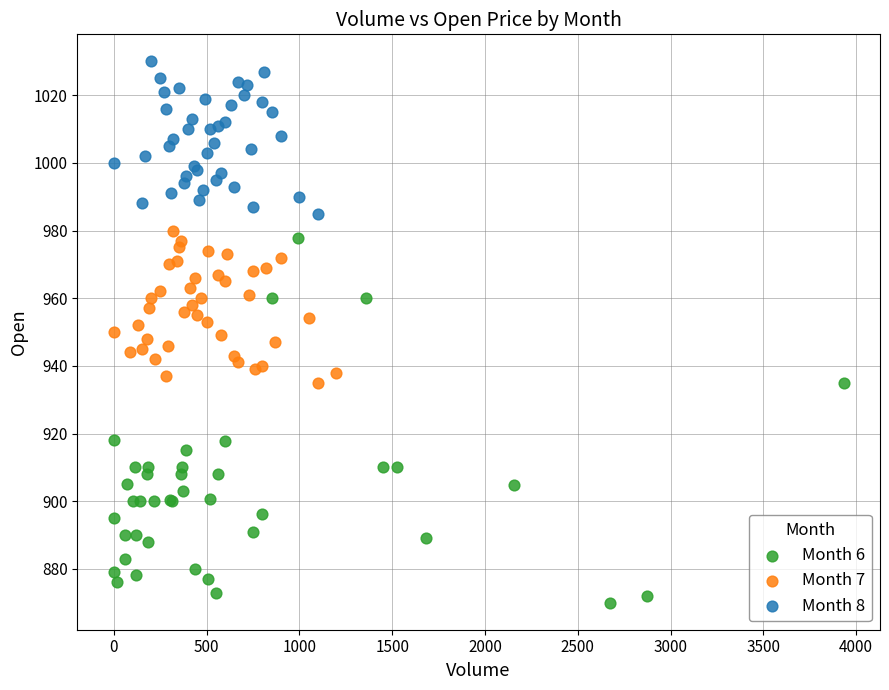

Which series contains the highest Y value?

Month 8